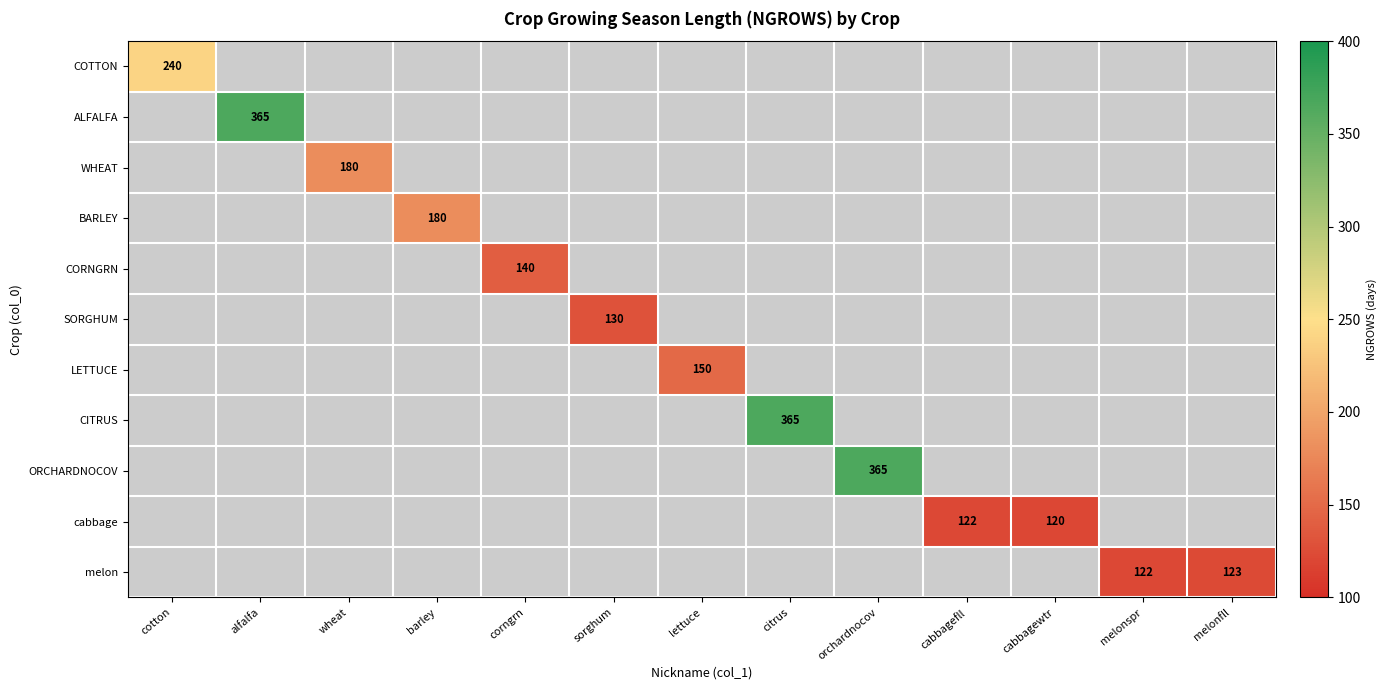

The value of cabbage at cabbagefll is 161. True or false?

False